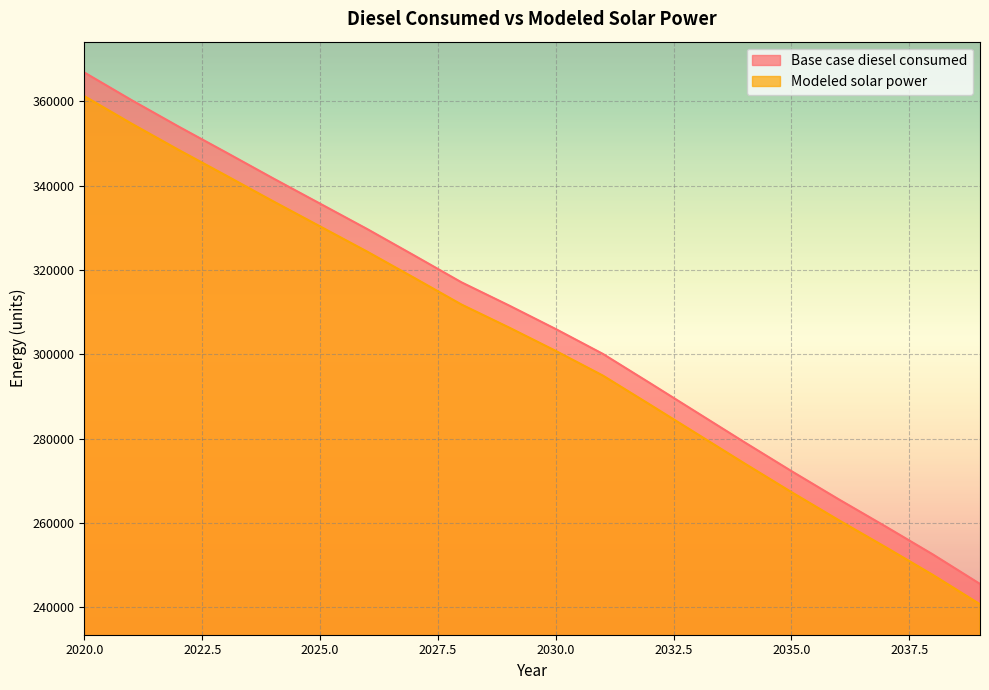

What is the difference between the Base case diesel consumed values at 2025 and 2039?

90203.8